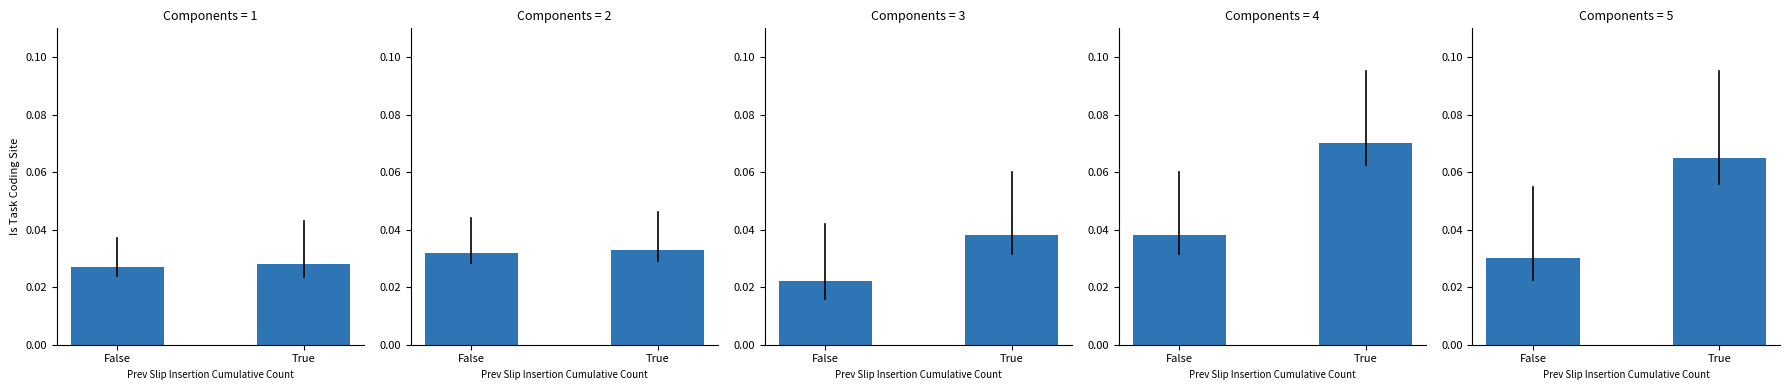

Which category has the lowest value across all series?

False